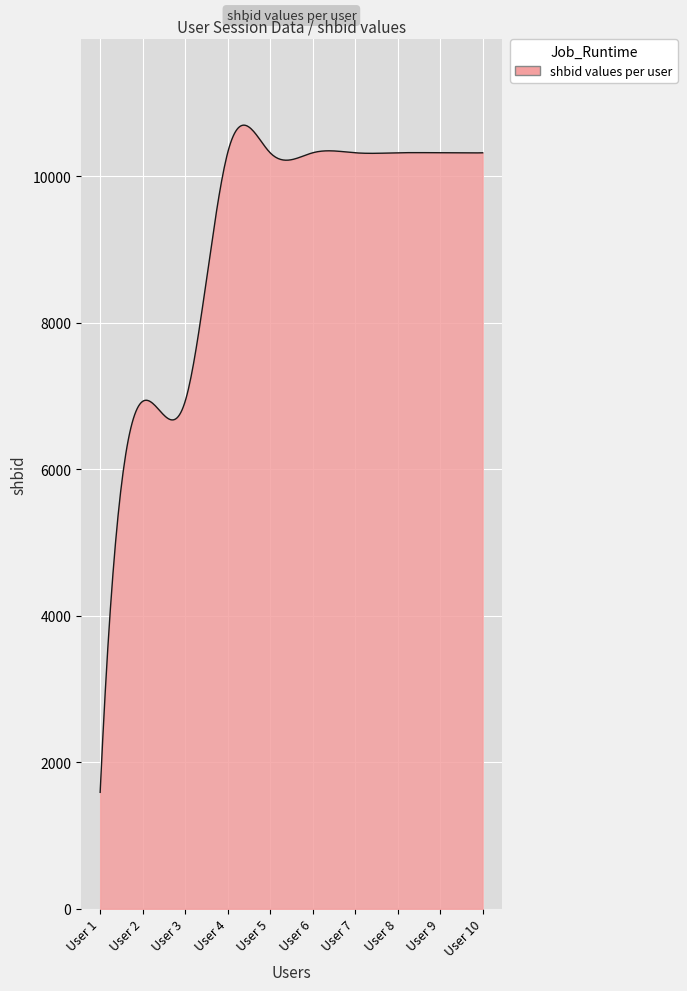

Reading left to right, transcribe all the data shown in this chart.

1590	6929	6929	10323	10323	10323	10323	10323	10323	10323